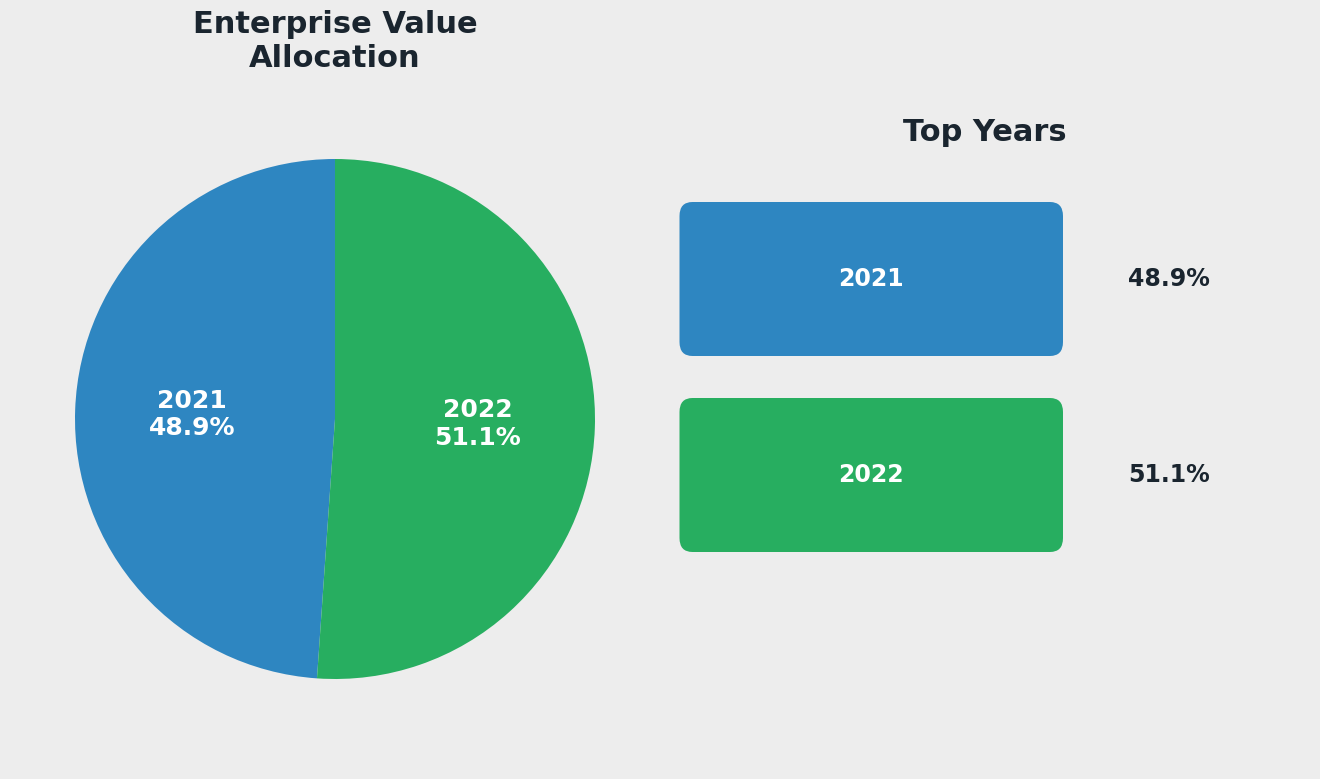

How many slices are in this pie chart?

2